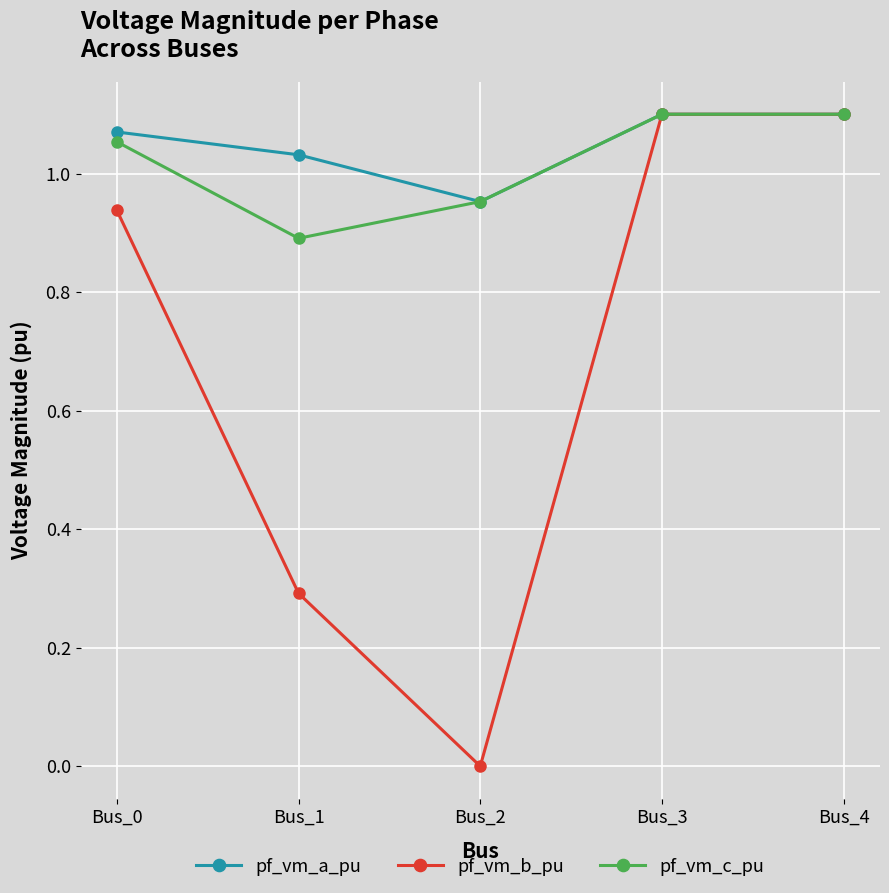

How many interior local valleys does the pf_vm_a_pu series have?

1